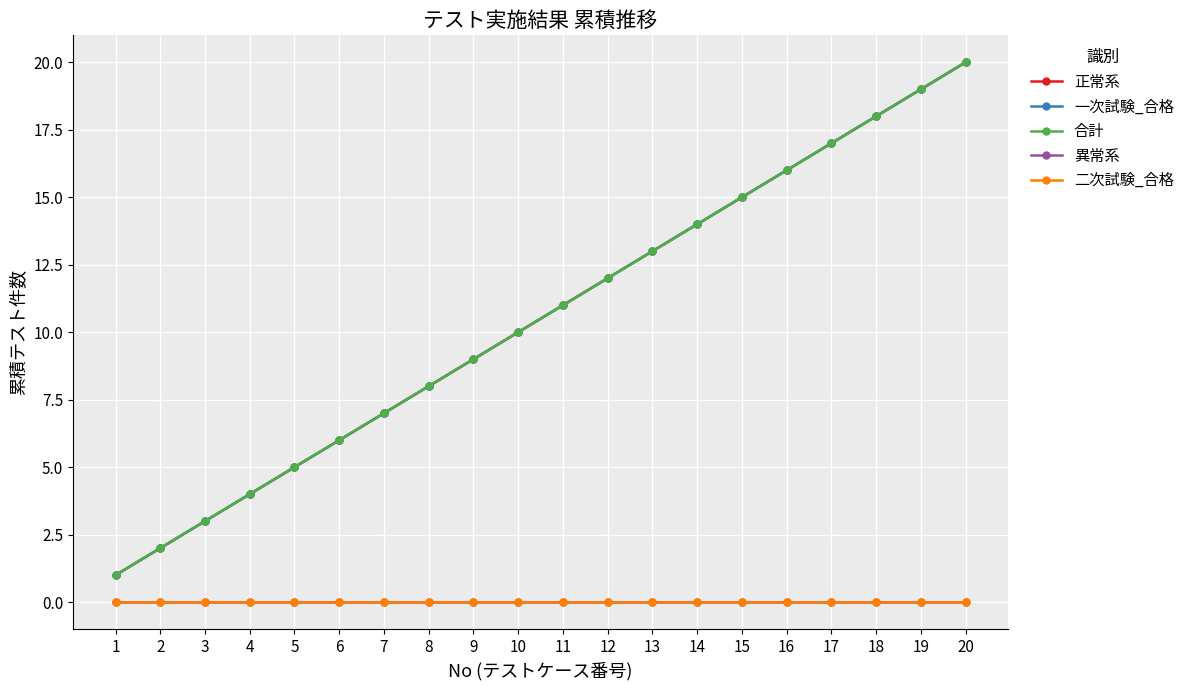

Which has a higher value, 7 or 3?

7